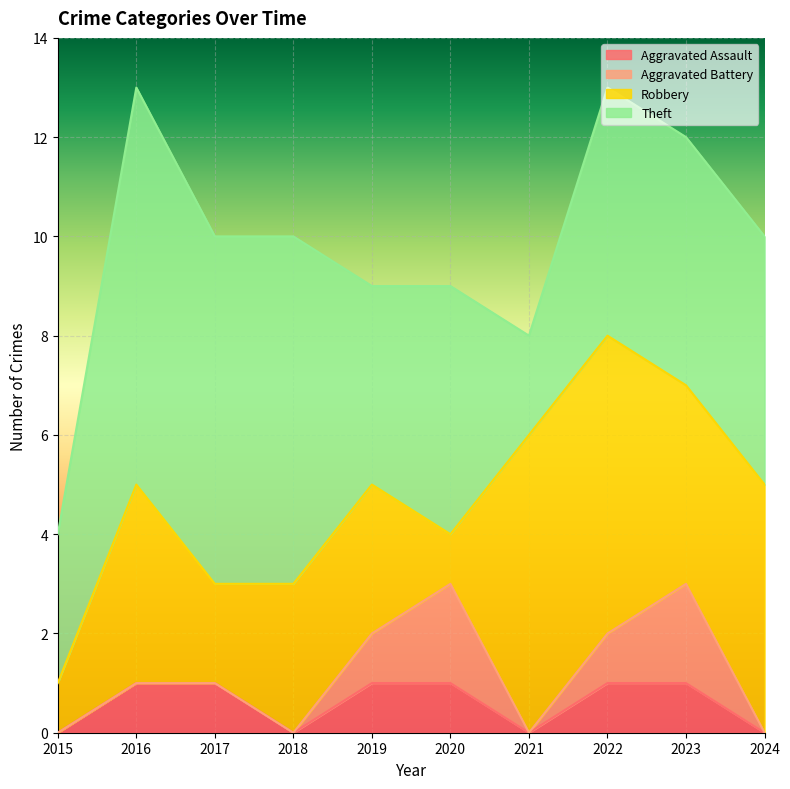

Which category has the highest value across all series?

2016